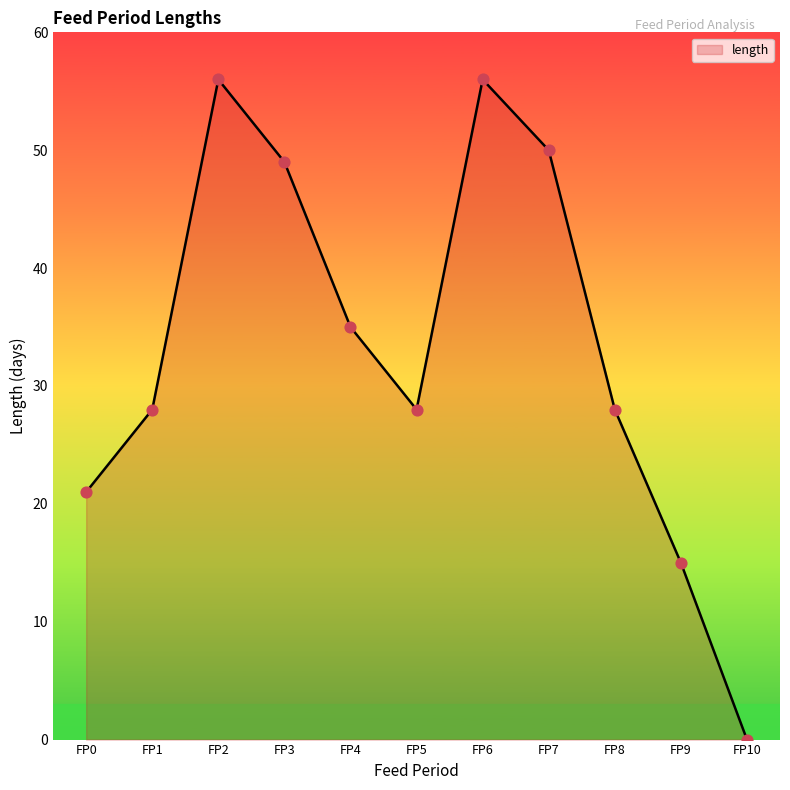

Which has a higher value, FP10 or FP5?

FP5